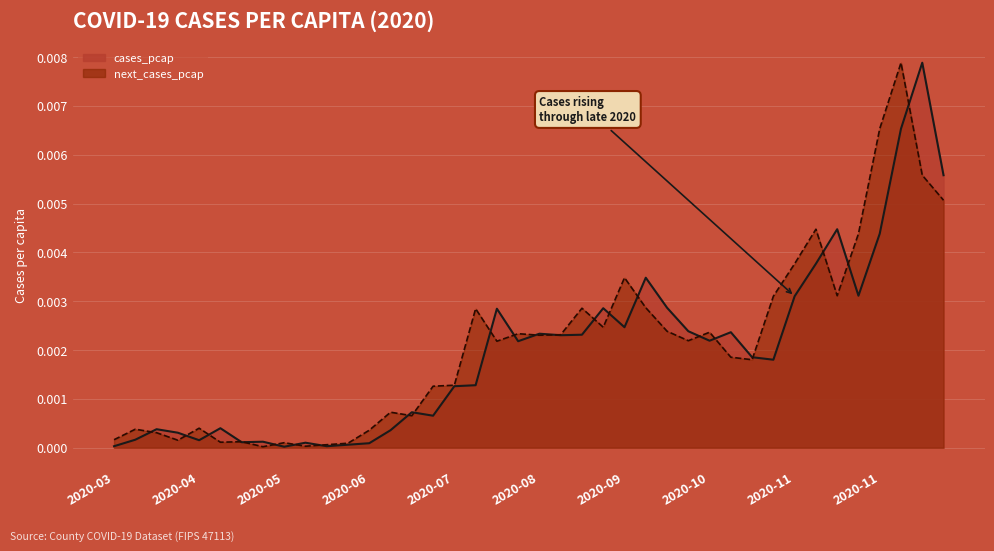

Is it true that next_cases_pcap equals 0.0 at 2020-05-25?

True